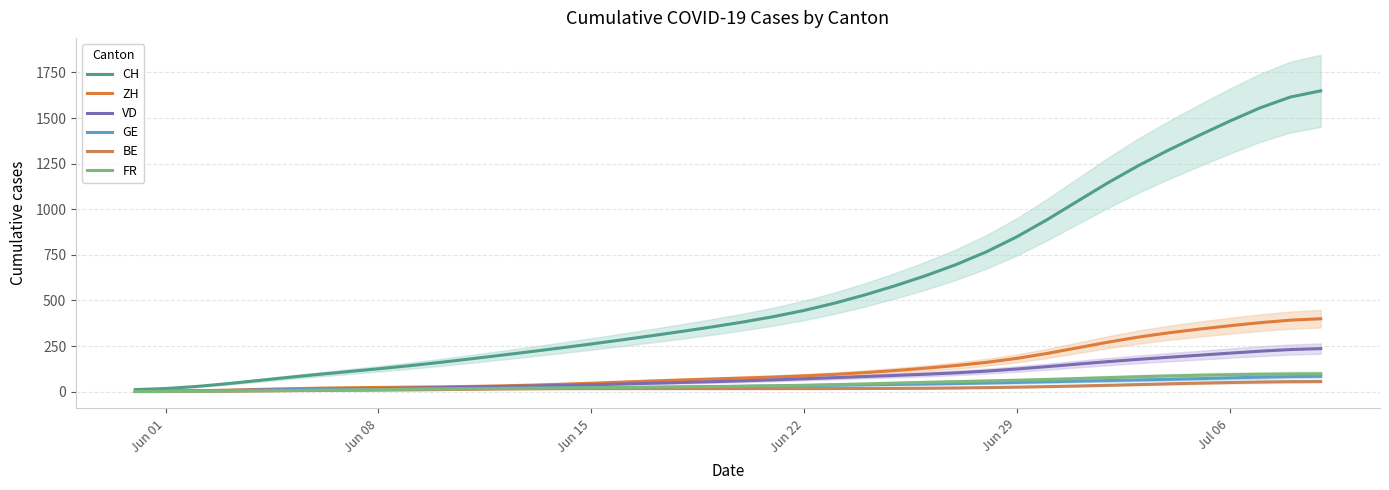

What is the highest value of the VD series?

236.2